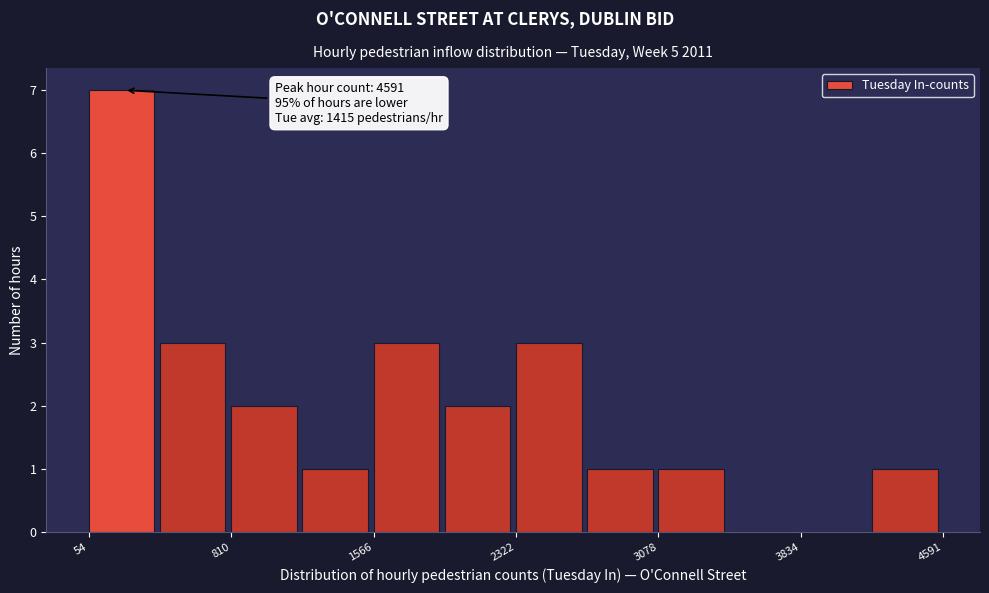

Around what value on the x-axis is the tallest bar? Give the approximate position of its centre, as read against the axis.

200